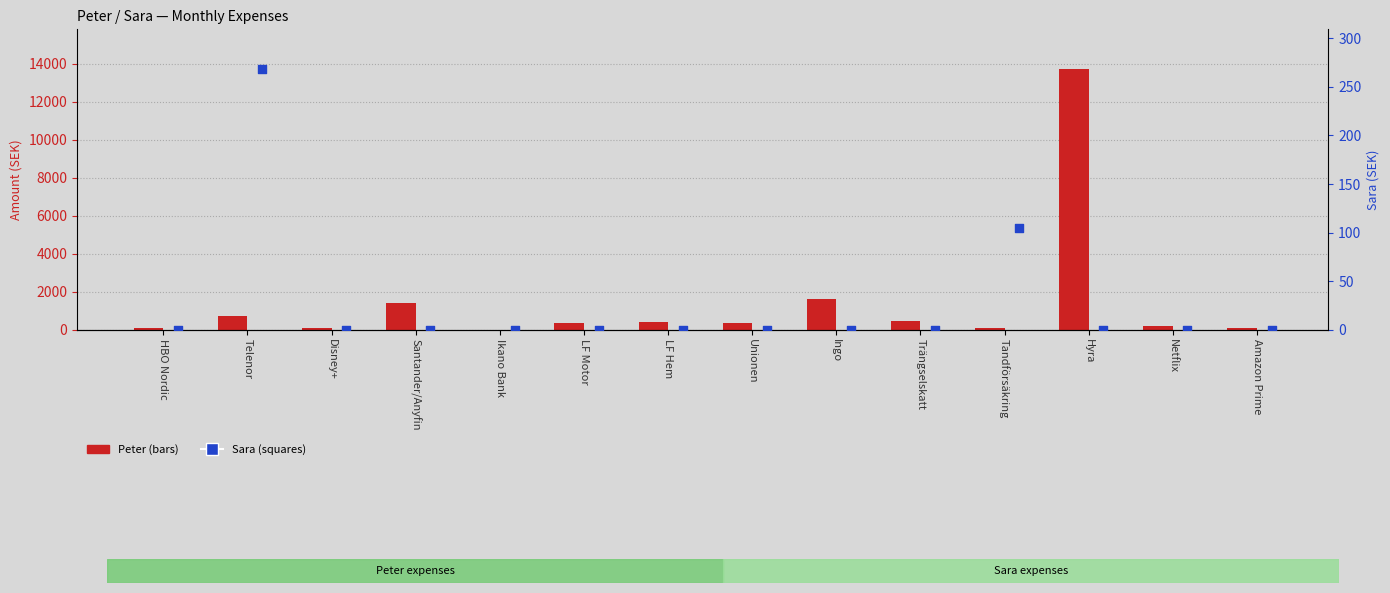

At how many categories does at least one series exceed 11457?

1